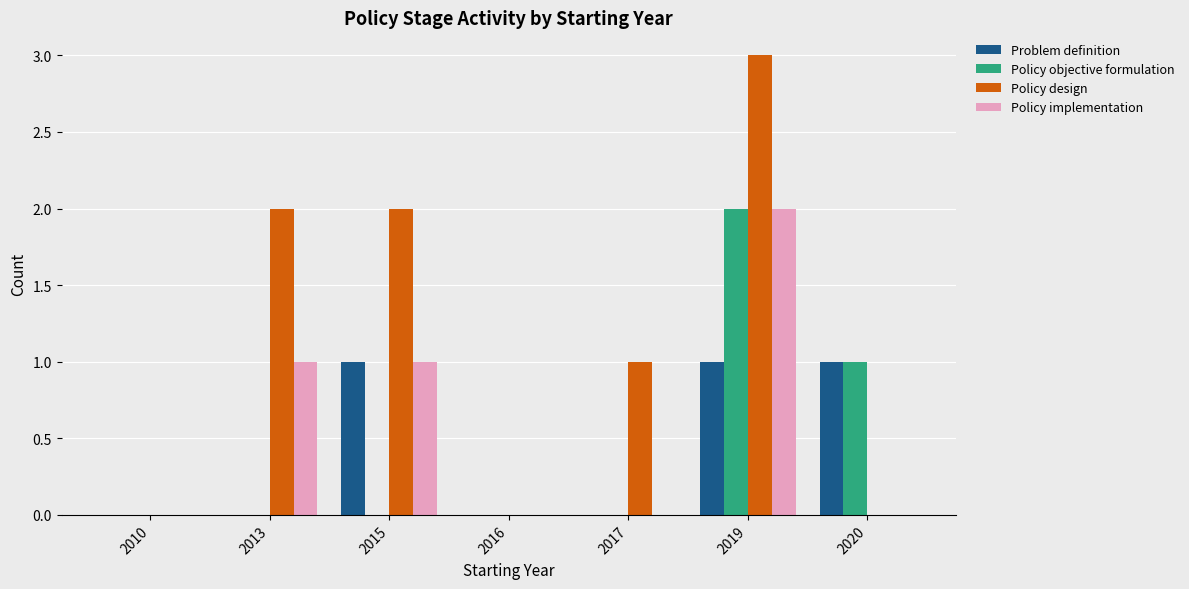

Count the Policy implementation values in the range 0 to 1.

6